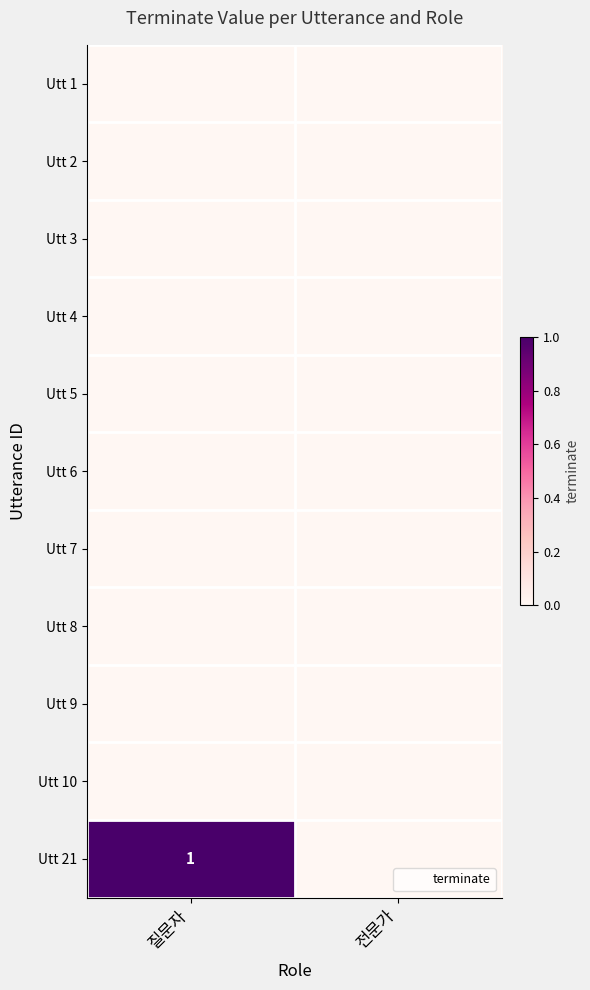

The Utt 8 series shows 0 at 전문가. True or false?

True